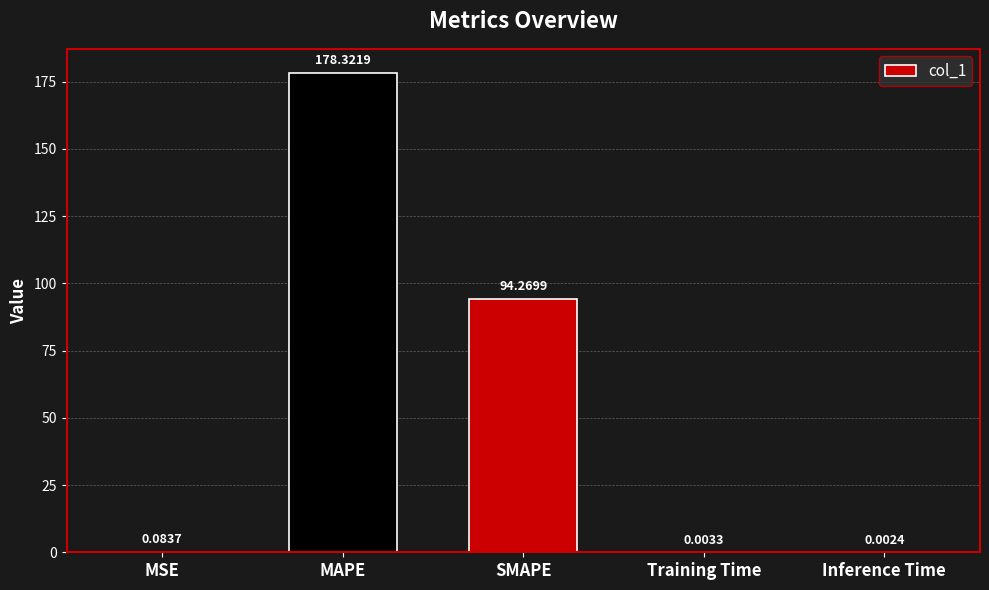

Which has a higher value, MSE or Training Time?

MSE